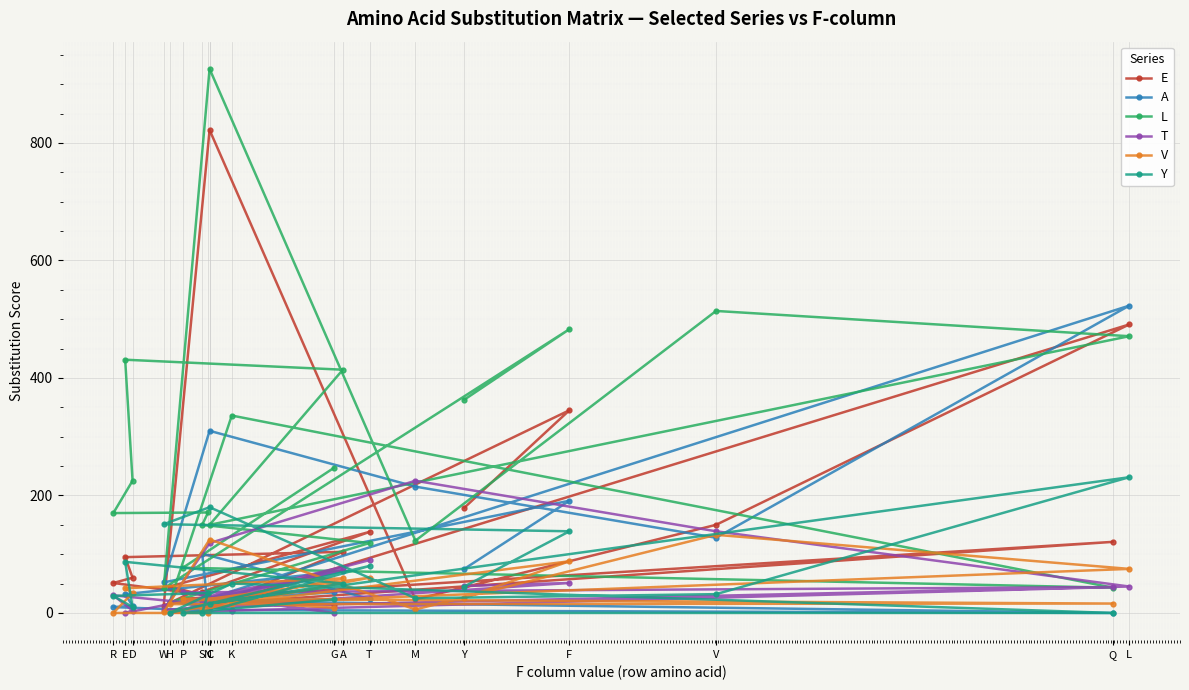

True or false: E has more than 2 points higher than both neighbors.

True